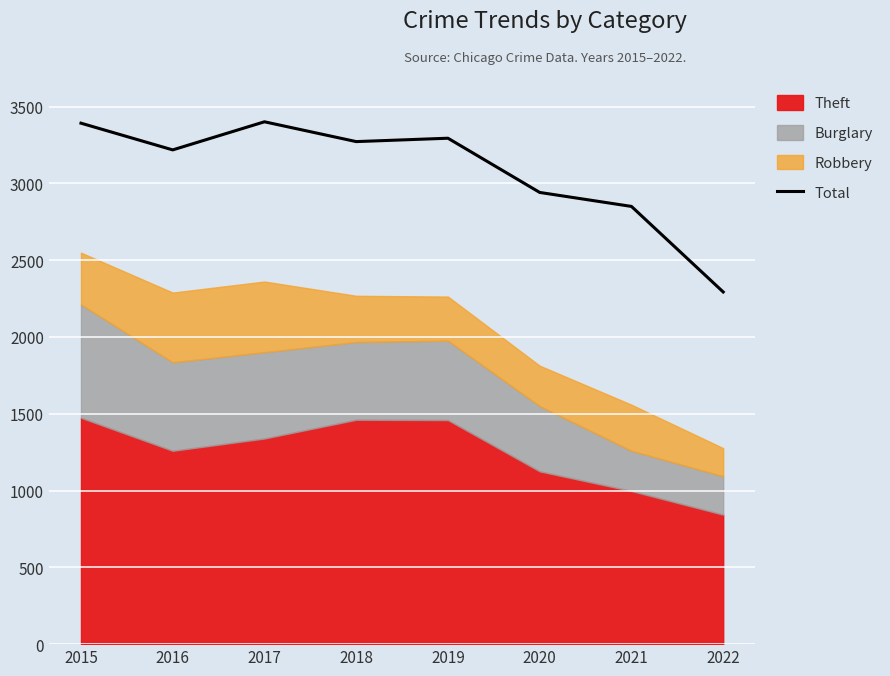

Which category has the lowest value across all series?

2022